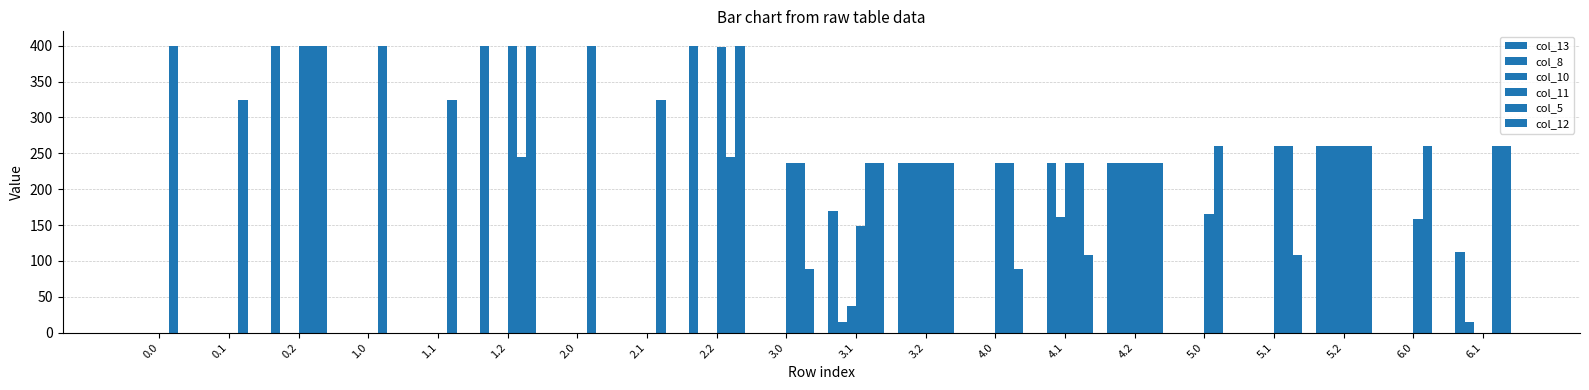

Reading left to right, extract all data points from this chart.

col_13: 0.0	0.0	400.0	0.0	0.0	400.0	0.0	0.0	400.0	0.0	169.6	236.0	0.0	0.0	236.0	0.0	0.0	260.0	0.0	112.6
col_8: 0.0	0.0	0.0	0.0	0.0	0.0	0.0	0.0	0.0	0.0	14.3	236.0	0.0	236.0	236.0	0.0	0.0	260.0	0.0	14.3
col_10: 0.0	0.0	0.0	0.0	0.0	0.0	0.0	0.0	0.0	0.0	37.3	236.0	0.0	161.8	236.0	0.0	0.0	260.0	0.0	0.0
col_11: 0.0	0.0	400.0	0.0	0.0	400.0	0.0	0.0	398.2	236.0	148.8	236.0	236.0	236.0	236.0	165.4	260.0	260.0	157.8	0.0
col_5: 400.0	324.8	400.0	400.0	324.8	244.3	400.0	324.8	244.3	236.0	236.0	236.0	236.0	236.0	236.0	260.0	260.0	260.0	260.0	260.0
col_12: 0.0	0.0	400.0	0.0	0.0	400.0	0.0	0.0	400.0	88.5	236.0	236.0	88.5	108.6	236.0	0.0	108.6	260.0	0.0	260.0